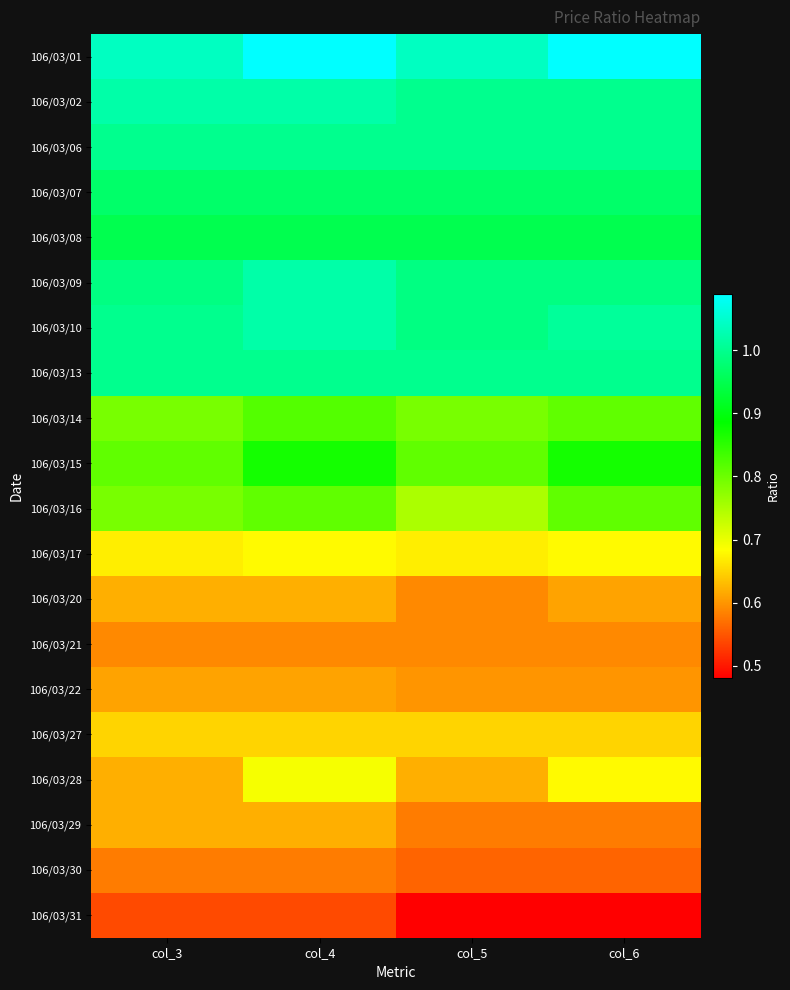

Reading left to right, what are all the values shown in this chart?

106/03/01: col_3=1.0	col_4=1.1	col_5=1.0	col_6=1.1
106/03/02: col_3=1.0	col_4=1.0	col_5=1.0	col_6=1.0
106/03/06: col_3=1.0	col_4=1.0	col_5=1.0	col_6=1.0
106/03/07: col_3=1.0	col_4=1.0	col_5=1.0	col_6=1.0
106/03/08: col_3=0.9	col_4=0.9	col_5=0.9	col_6=0.9
106/03/09: col_3=1.0	col_4=1.0	col_5=1.0	col_6=1.0
106/03/10: col_3=1.0	col_4=1.0	col_5=1.0	col_6=1.0
106/03/13: col_3=1.0	col_4=1.0	col_5=1.0	col_6=1.0
106/03/14: col_3=0.8	col_4=0.8	col_5=0.8	col_6=0.8
106/03/15: col_3=0.8	col_4=0.9	col_5=0.8	col_6=0.9
106/03/16: col_3=0.8	col_4=0.8	col_5=0.8	col_6=0.8
106/03/17: col_3=0.7	col_4=0.7	col_5=0.7	col_6=0.7
106/03/20: col_3=0.6	col_4=0.6	col_5=0.6	col_6=0.6
106/03/21: col_3=0.6	col_4=0.6	col_5=0.6	col_6=0.6
106/03/22: col_3=0.6	col_4=0.6	col_5=0.6	col_6=0.6
106/03/27: col_3=0.7	col_4=0.7	col_5=0.7	col_6=0.7
106/03/28: col_3=0.6	col_4=0.7	col_5=0.6	col_6=0.7
106/03/29: col_3=0.6	col_4=0.6	col_5=0.6	col_6=0.6
106/03/30: col_3=0.6	col_4=0.6	col_5=0.6	col_6=0.6
106/03/31: col_3=0.5	col_4=0.5	col_5=0.5	col_6=0.5